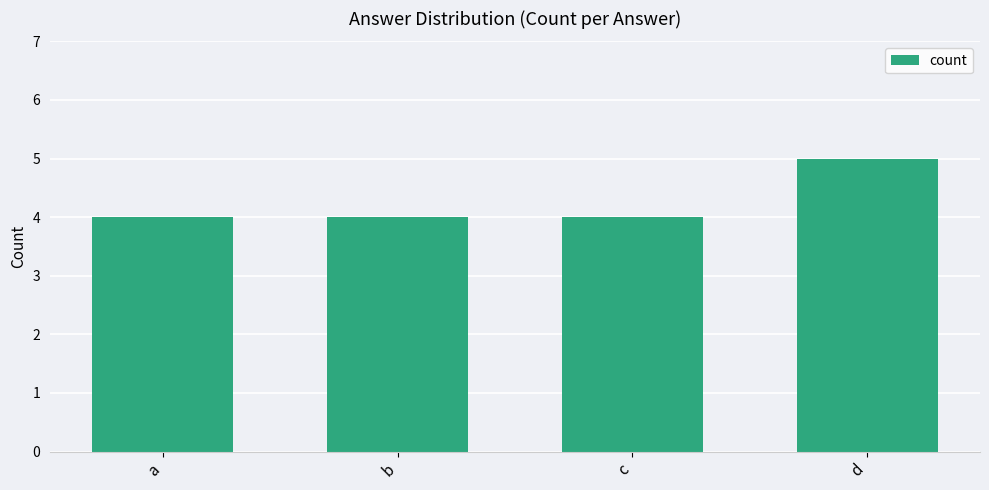

What is the sum of all values?

17